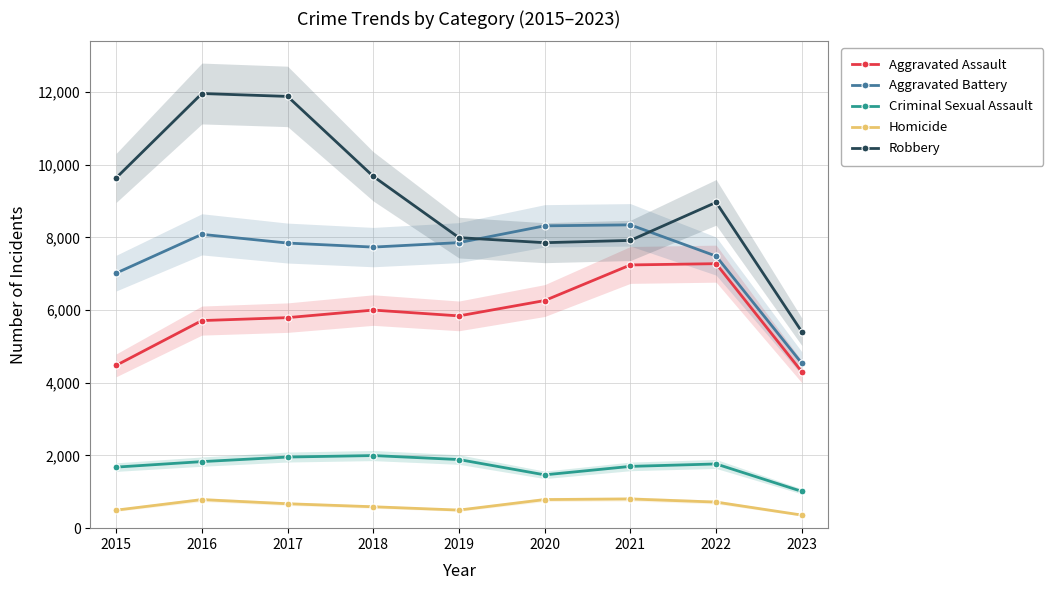

True or false: Criminal Sexual Assault and Aggravated Assault intersect in this chart.

False